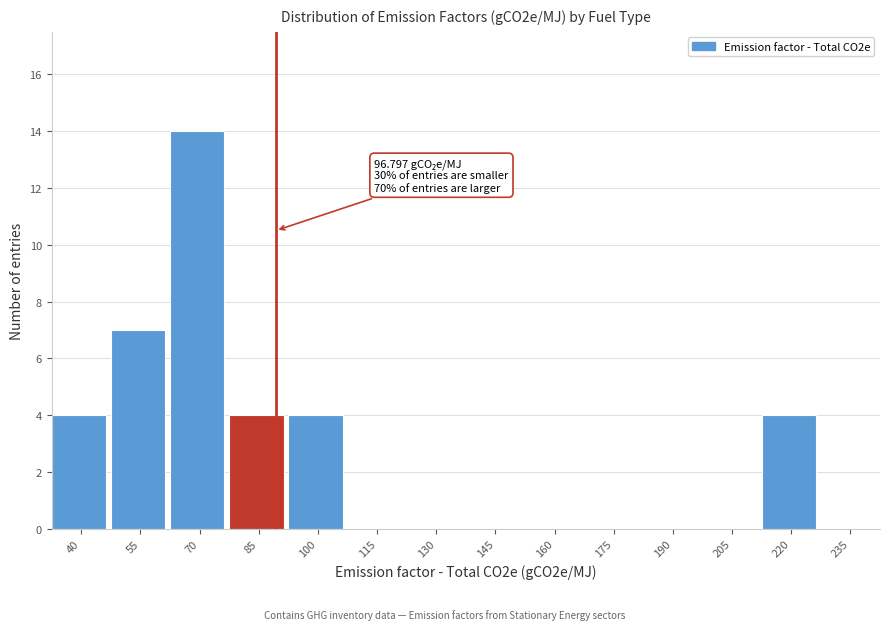

Reading right to left, what are all the values shown in this chart?

235=0	220=4	205=0	190=0	175=0	160=0	145=0	130=0	115=0	100=4	85=4	70=14	55=7	40=4